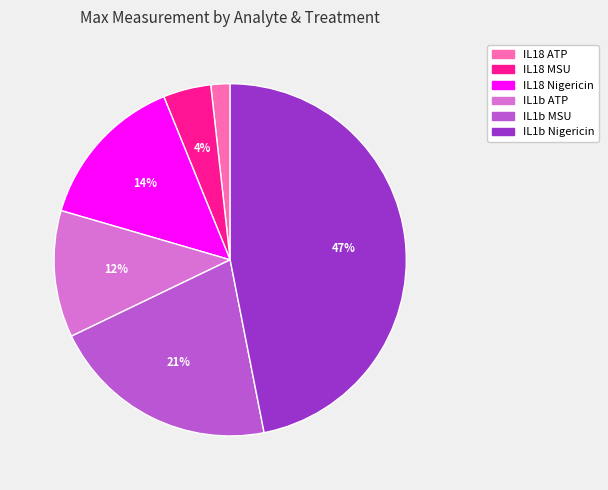

Does IL18 Nigericin represent more than half of the total?

No